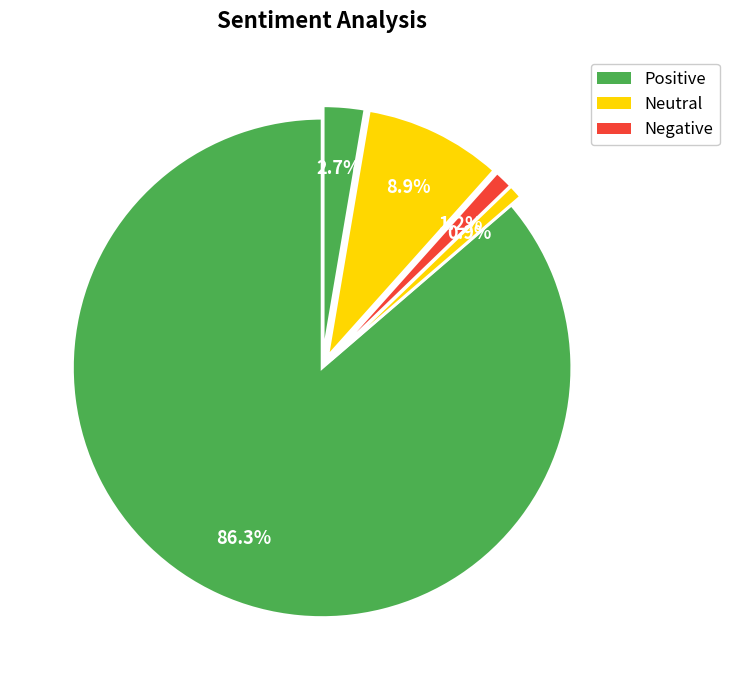

How many segments does this pie chart have?

5